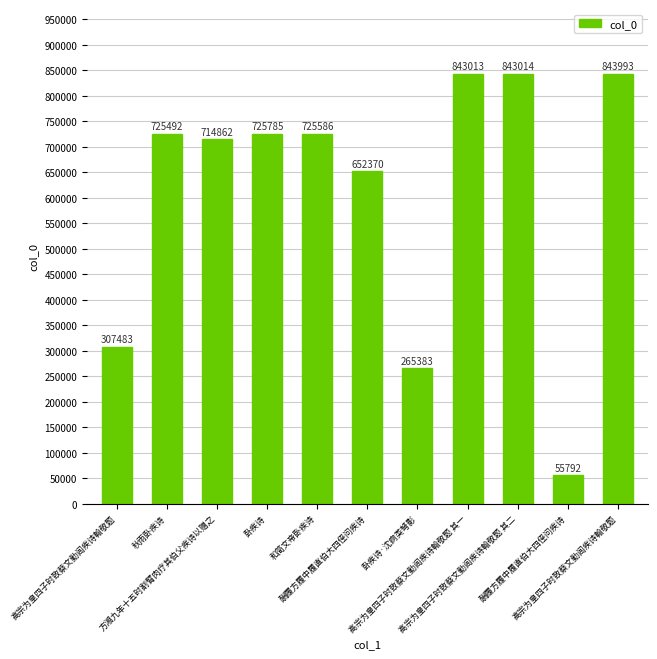

List the labels in order of value, largest first.

高宗为皇四子时致蔡文勤闾疾诗翰敬题, 高宗为皇四子时致蔡文勤闾疾诗翰敬题 其二, 高宗为皇四子时致蔡文勤闾疾诗翰敬题 其一, 卧疾诗, 和简文帝卧疾诗, 秋雨卧疾诗, 方湘九年十五时割臂肉疗其伯父疾诗以赠之, 酬履方履中履直伯大四侄问疾诗, 高宗为皇四子时致蔡文勤闾疾诗翰敬题, 卧疾诗·沈痾类弩影, 酬履方履中履直伯大四侄问疾诗